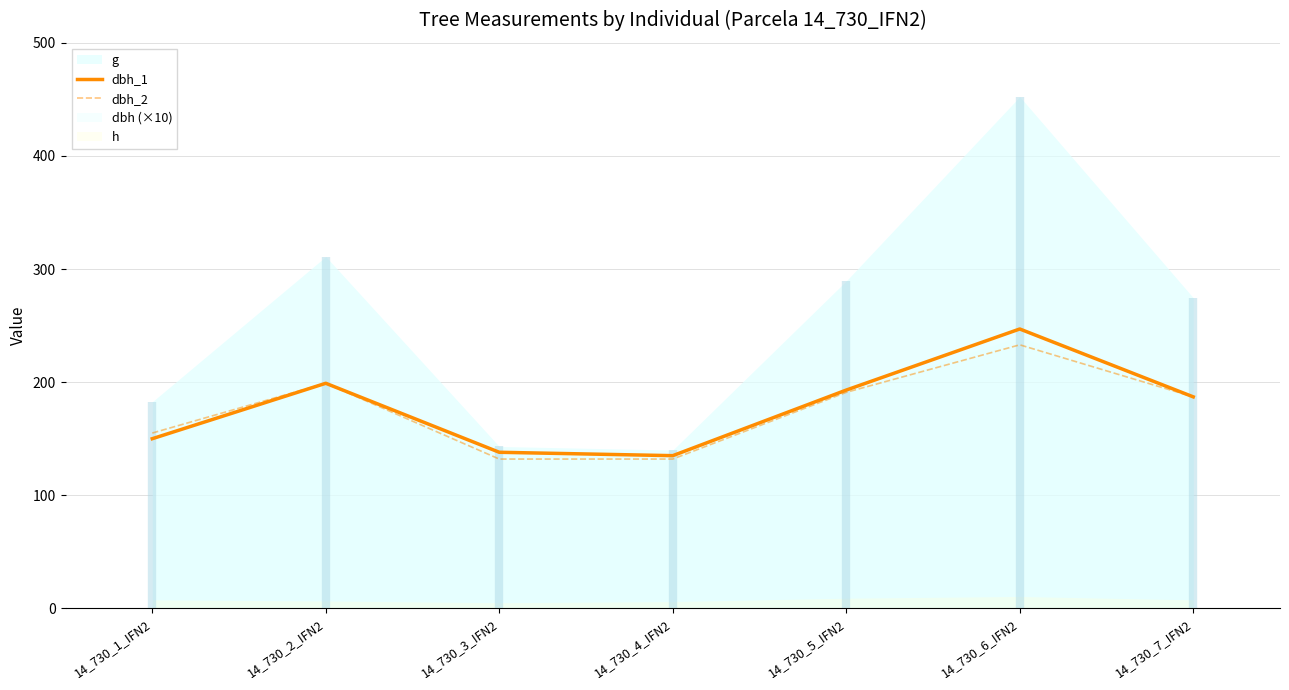

What is the difference between the dbh_2 values at 14_730_6_IFN2 and 14_730_1_IFN2?

78